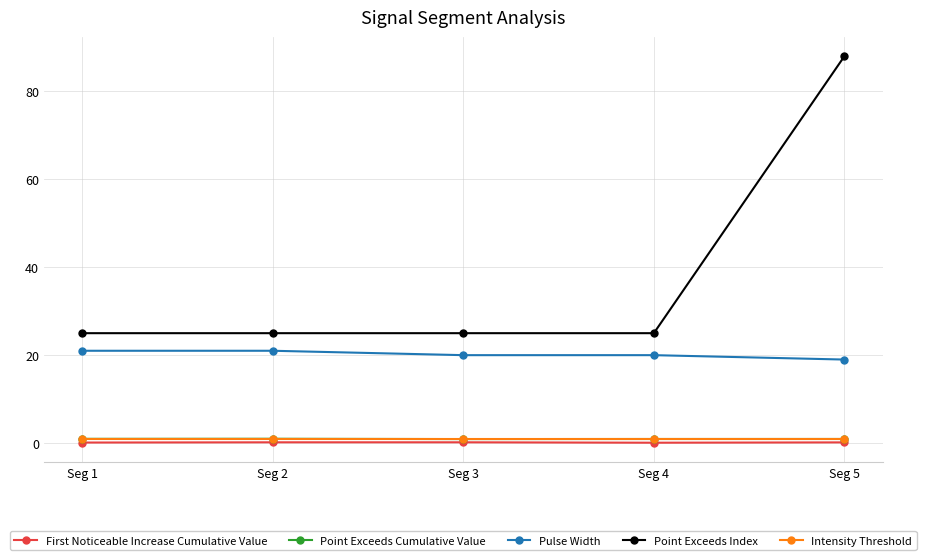

True or false: Point Exceeds Index has more than 1 interior local peaks.

False